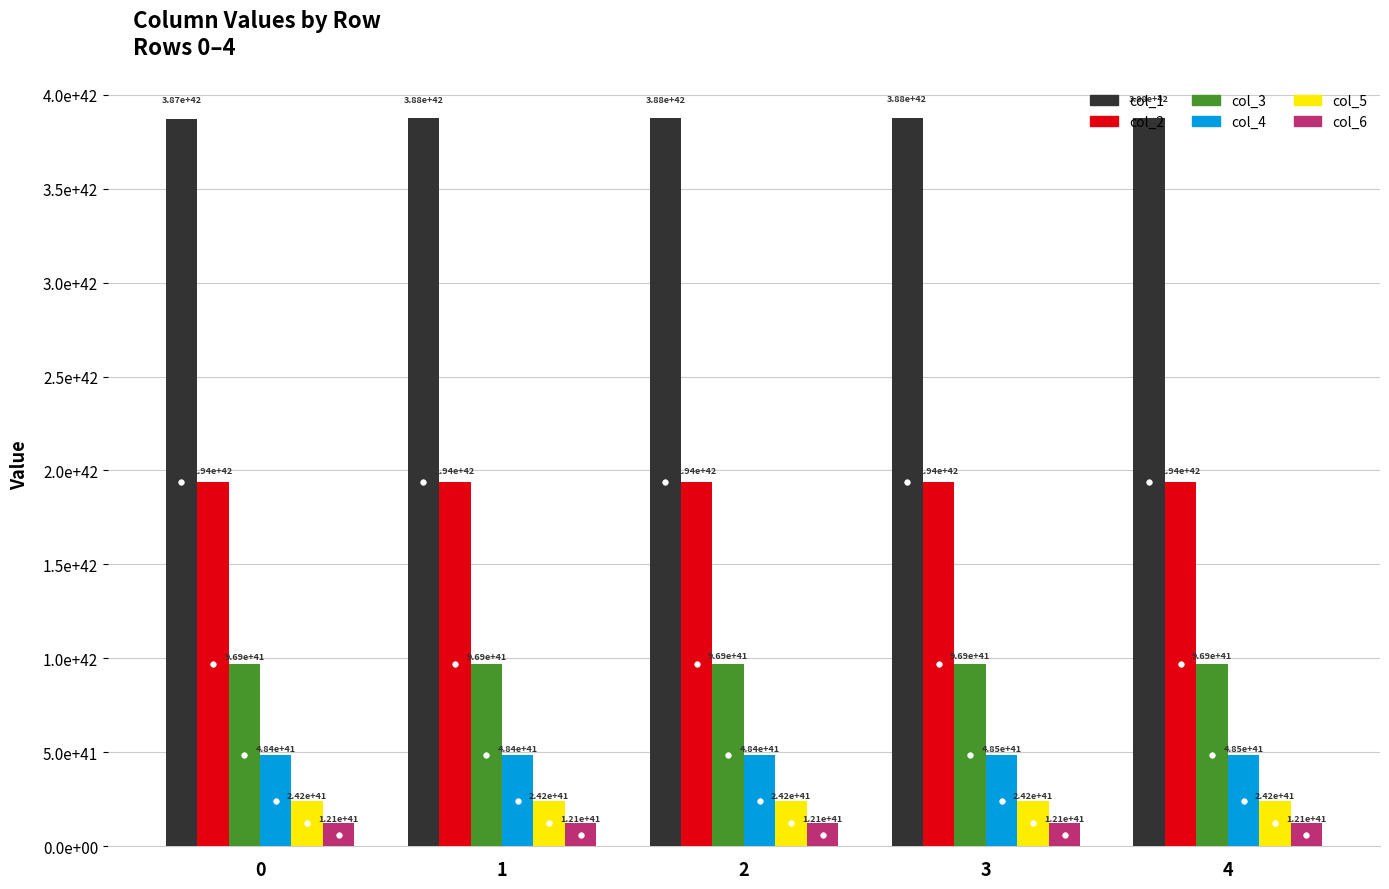

Are the bars grouped side by side (vs. stacked)?

Yes